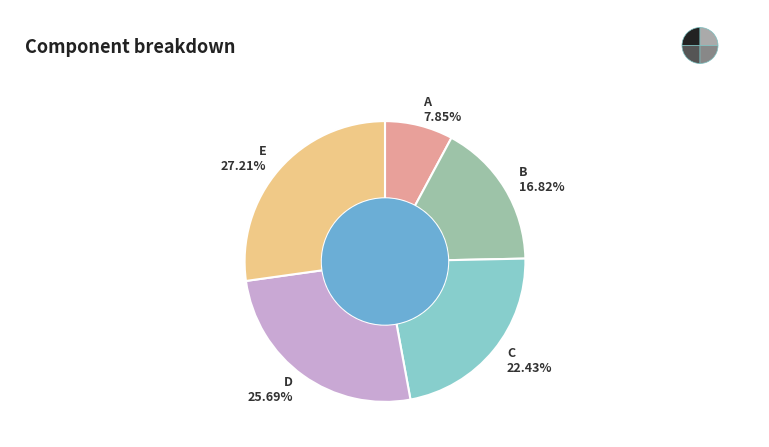

To the nearest percent, what is the combined percentage of B and C?

39%